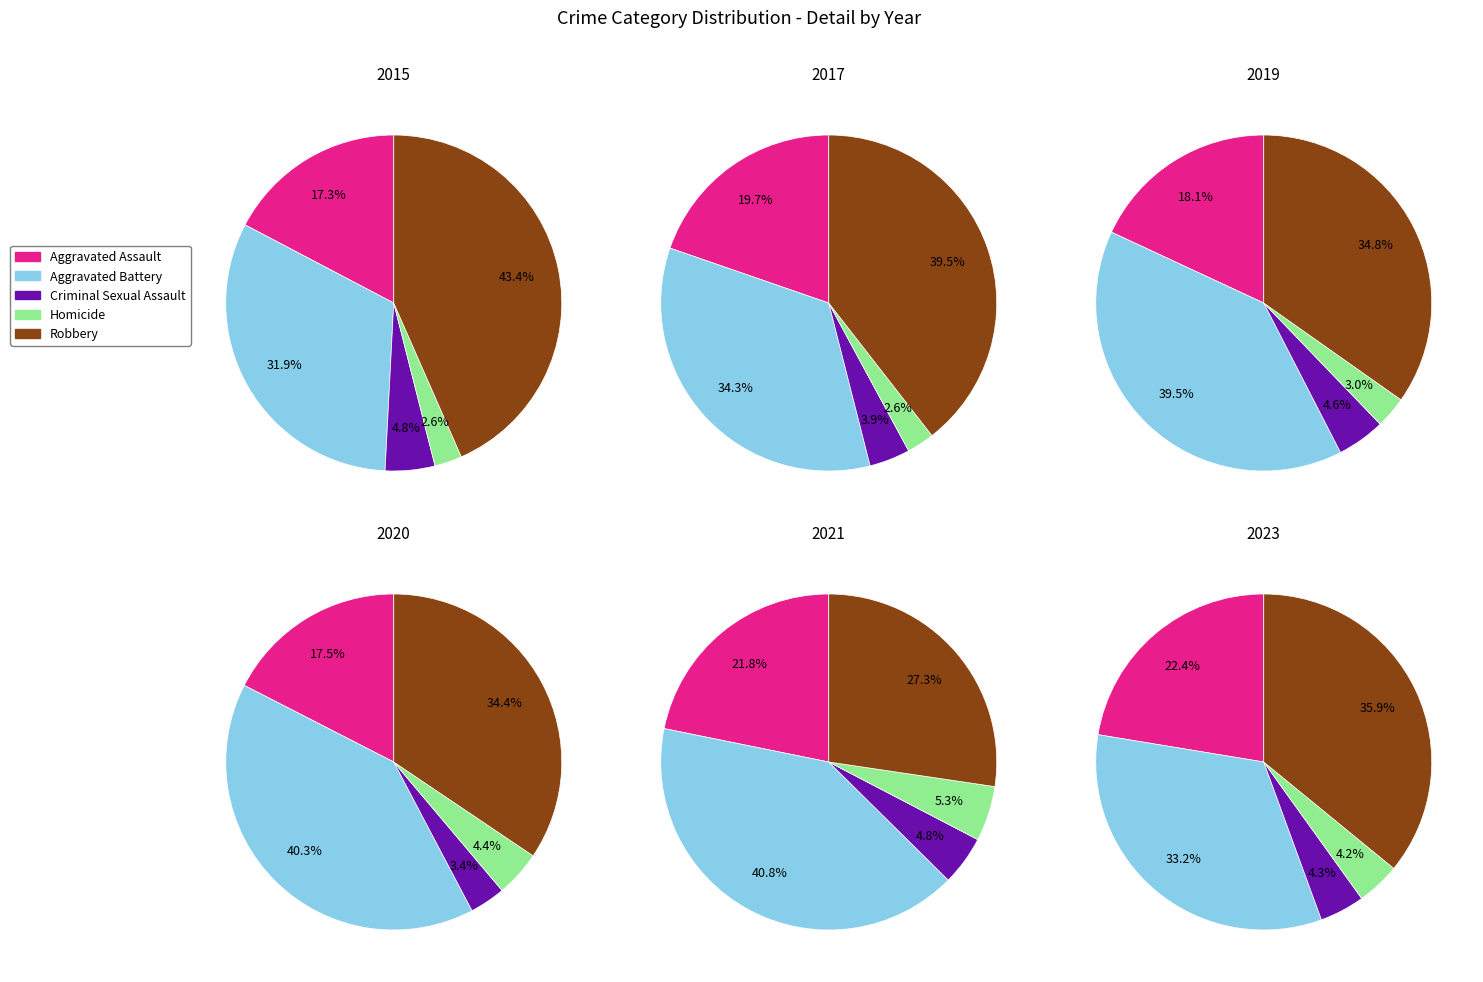

Is it true that 2 is 7% of the pie?

False